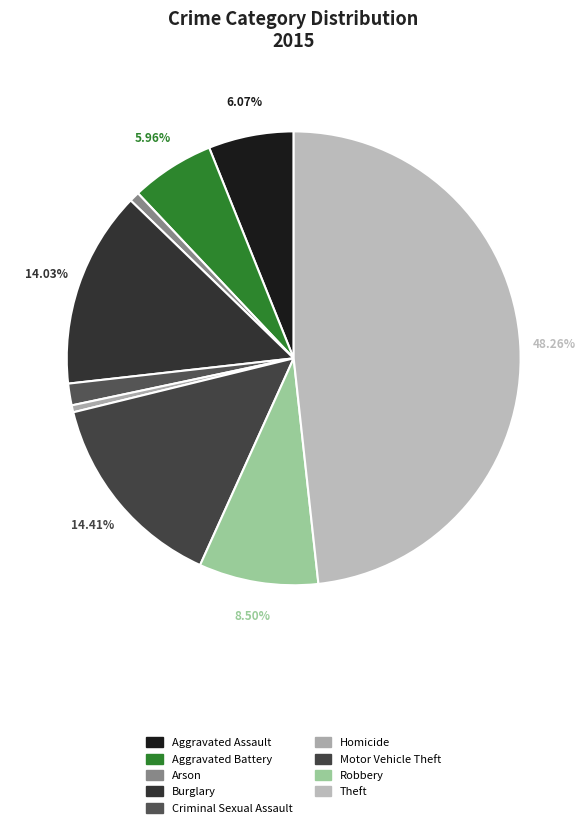

To the nearest percent, what is the difference between the largest and smallest slice percentages?

48%